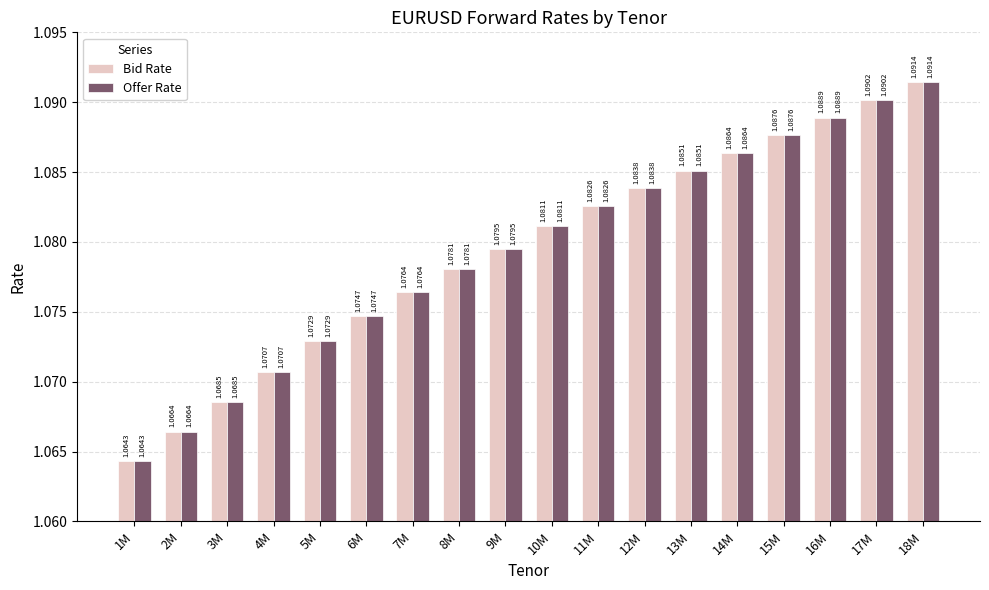

At which category is the sum across all series the highest?

18M